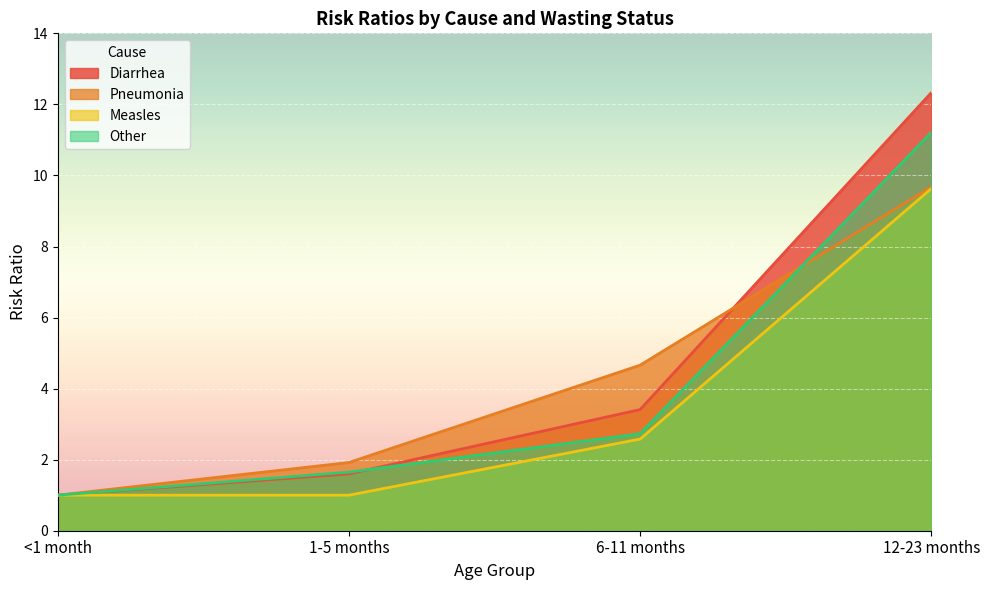

Which series changed the most between 1-5 months and 12-23 months?

Diarrhea